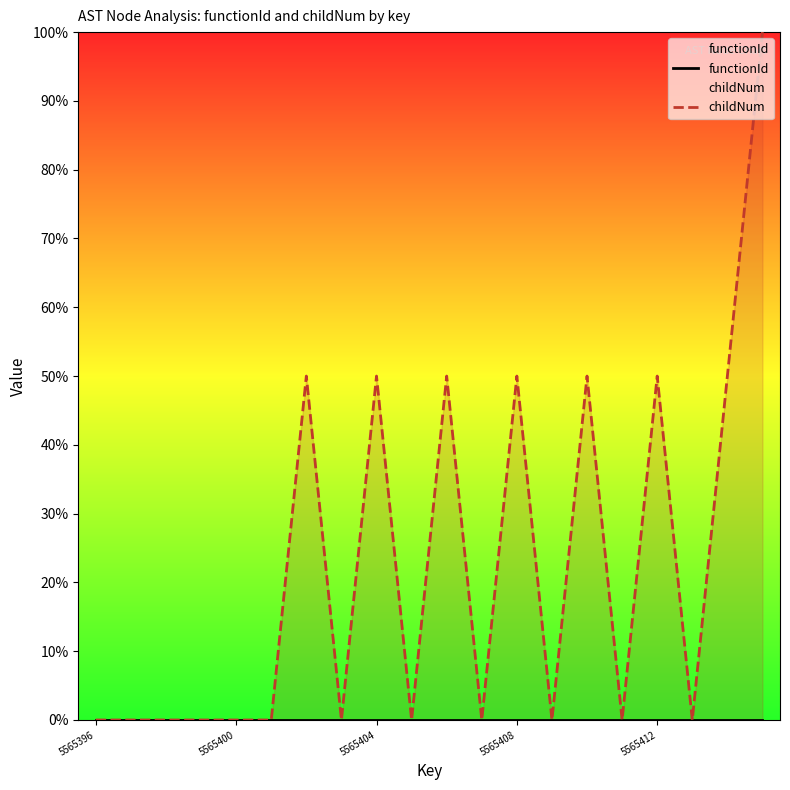

Is it true that childNum equals 0.5 at 18?

True